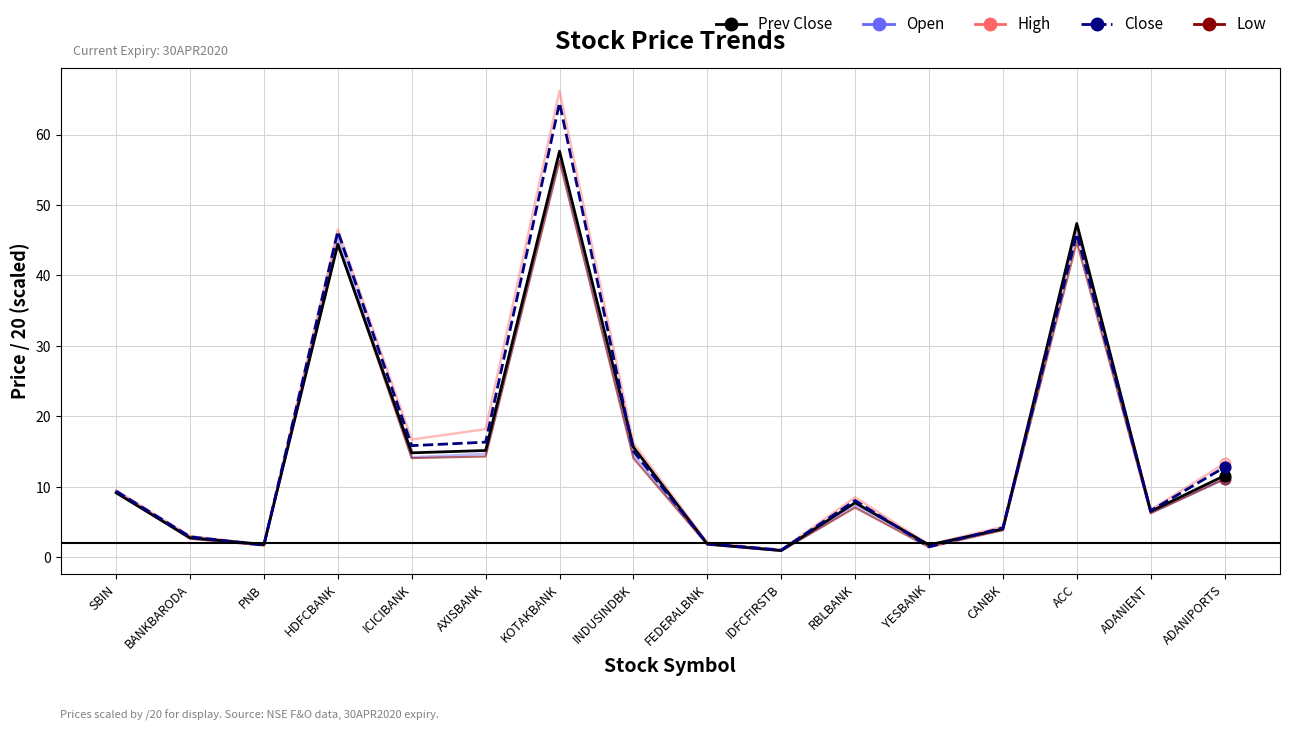

Which series has the largest range (max minus min)?

High